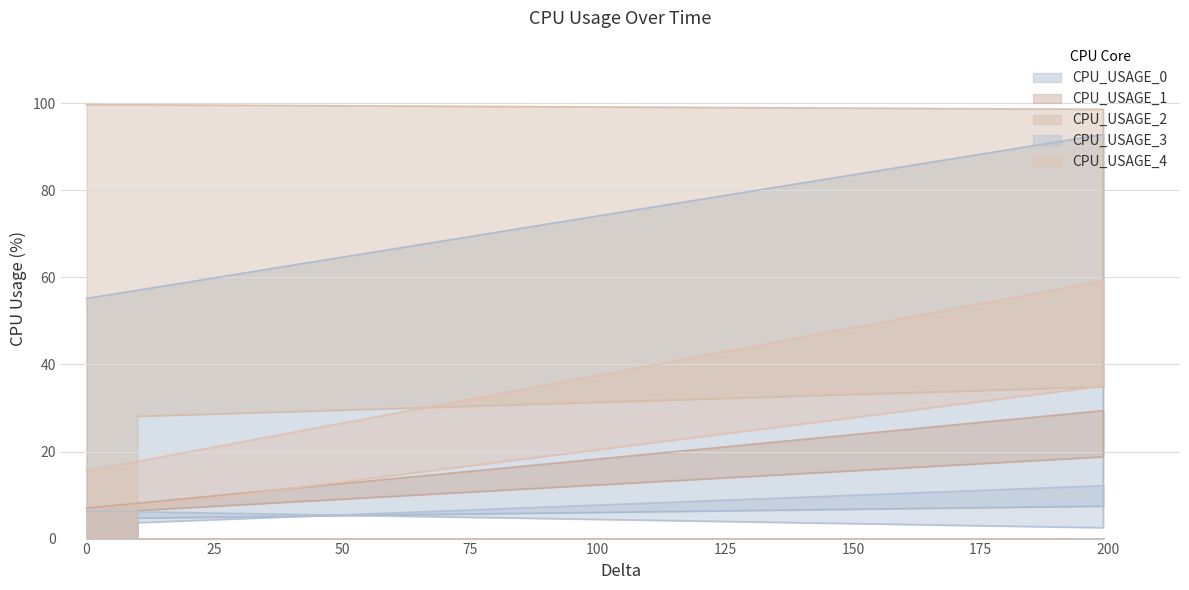

True or false: CPU_USAGE_1 and CPU_USAGE_3 cross at least once.

False